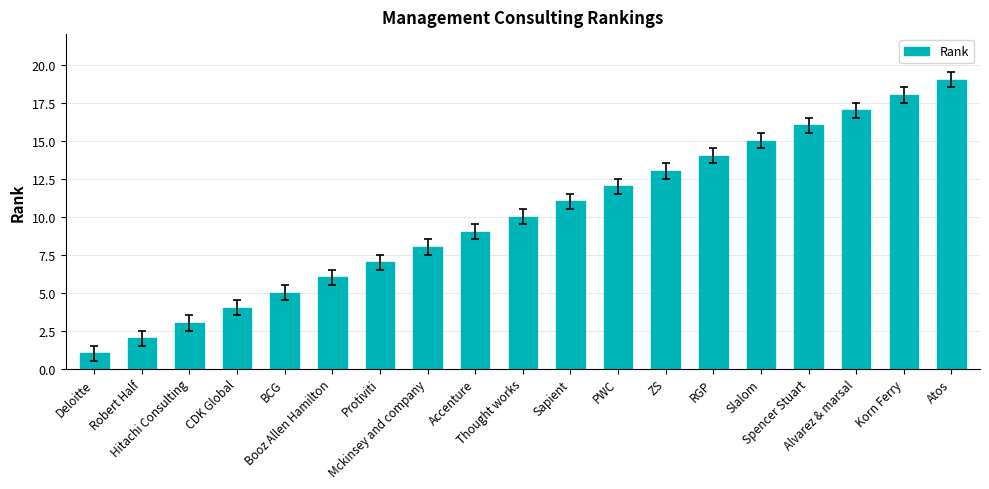

Reading left to right, transcribe all the data shown in this chart.

Deloitte=1	Robert Half=2	Hitachi Consulting=3	CDK Global=4	BCG=5	Booz Allen Hamilton=6	Protiviti=7	Mckinsey and company=8	Accenture=9	Thought works=10	Sapient=11	PWC=12	ZS=13	RGP=14	Slalom=15	Spencer Stuart=16	Alvarez & marsal=17	Korn Ferry=18	Atos=19